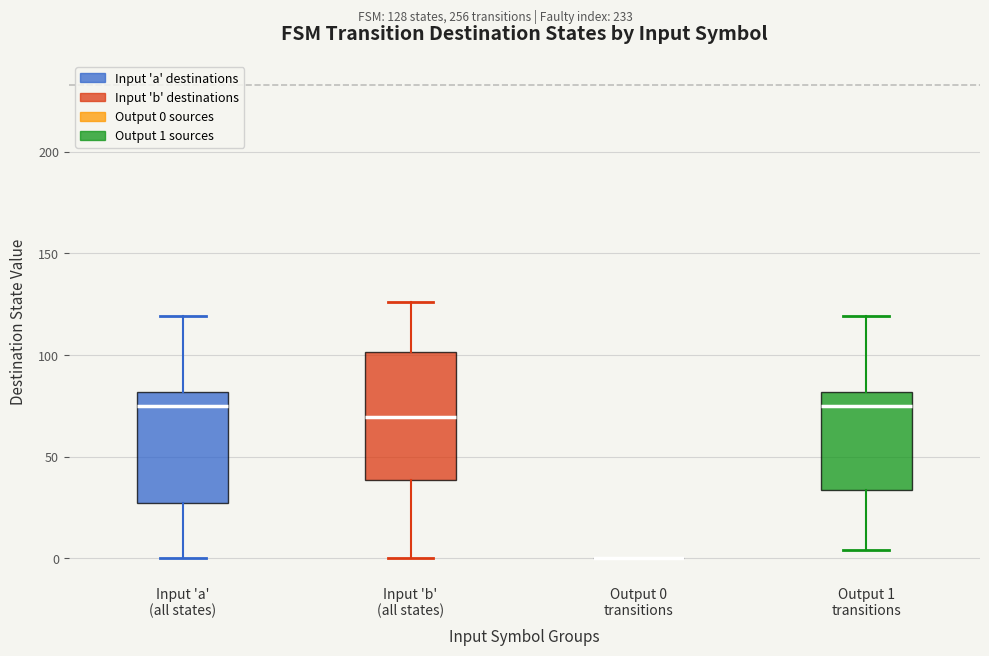

Reading left to right, read every box against the y-axis: the position of its median line, the range the box covers, and the ends of its whiskers. The values are not printed on the chart, so give them approximately, as read against the axis.

Input 'a' (all states): median 75, box 25 to 80, whiskers 0 to 120
Input 'b' (all states): median 70, box 40 to 100, whiskers 0 to 125
Output 0 transitions: box collapsed to a line at 0, whiskers 0 to 0
Output 1 transitions: median 75, box 35 to 80, whiskers 5 to 120